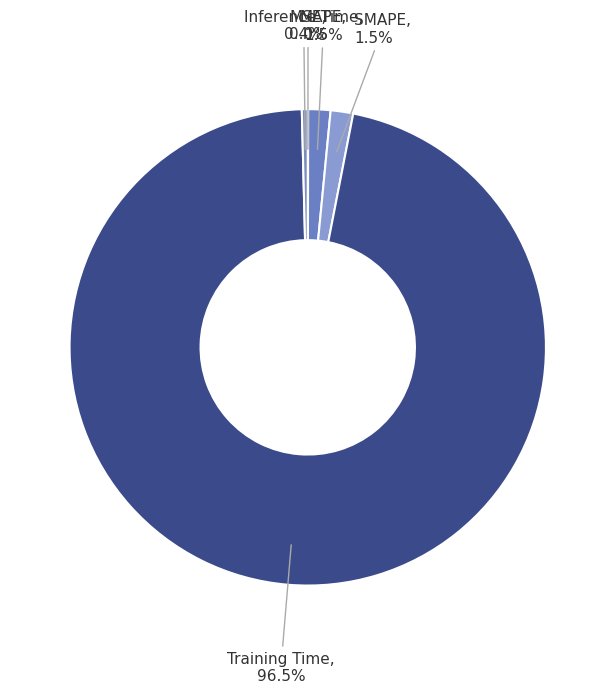

Which category accounts for the majority?

Training Time